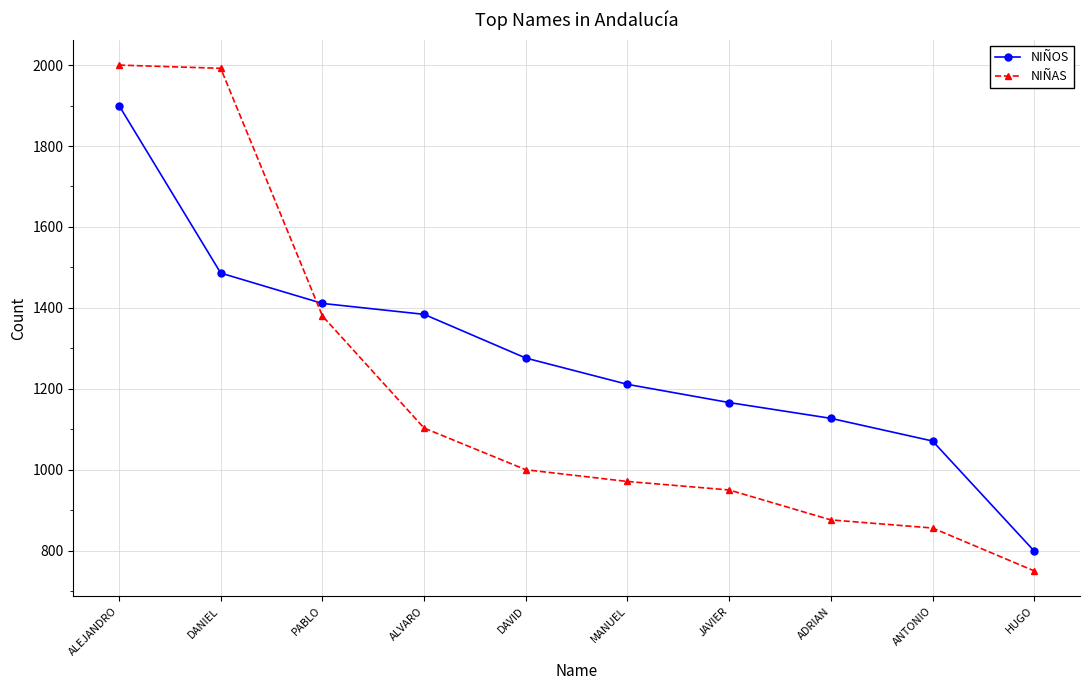

How many data points does each series have?

10